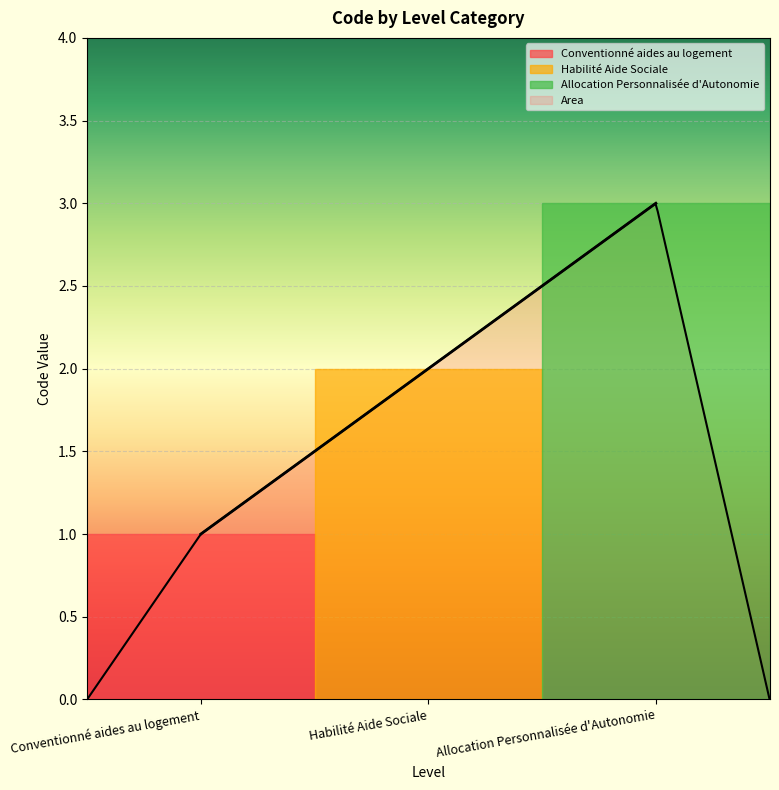

What is the difference between the values at Habilité Aide Sociale and Conventionné aides au logement?

1